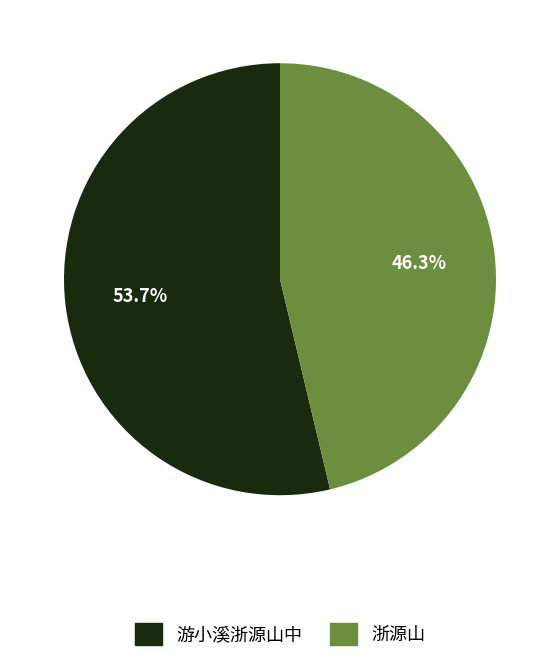

What is the ratio of the value at 游小溪浙源山中 to the value at 浙源山?

1.2